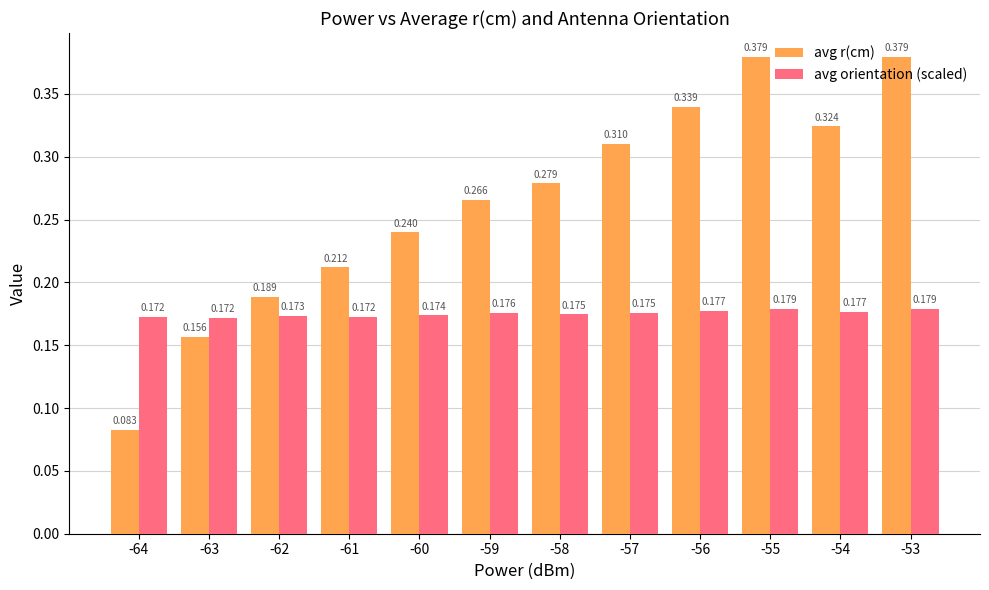

Is the value of avg r(cm) at -61 greater than the value of avg orientation (scaled) at -54?

Yes